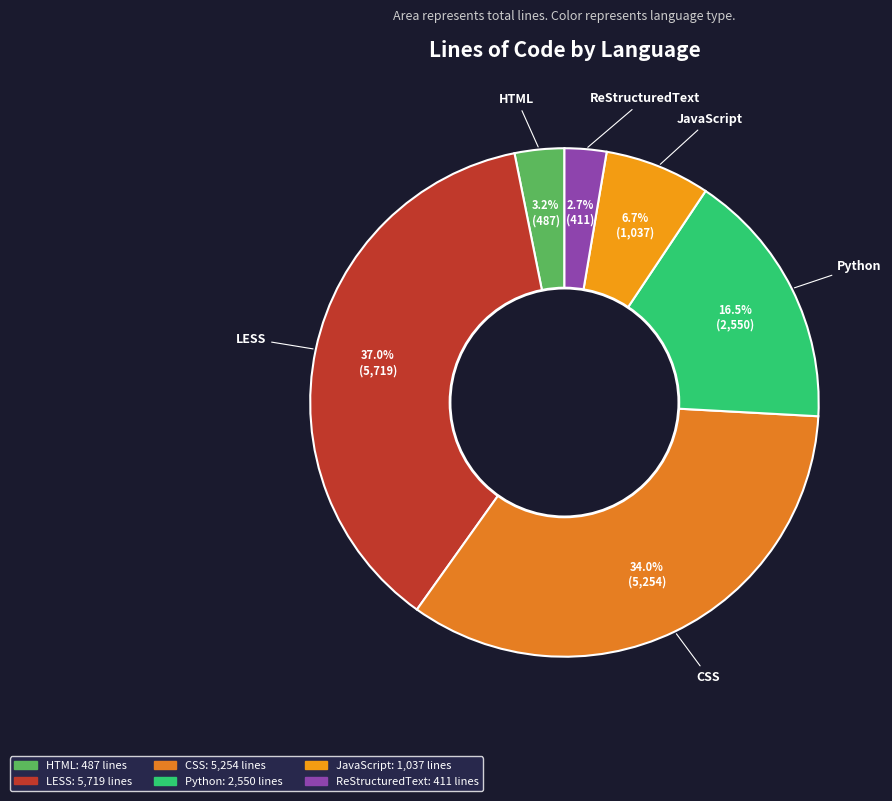

Which category has the biggest portion of the pie?

LESS